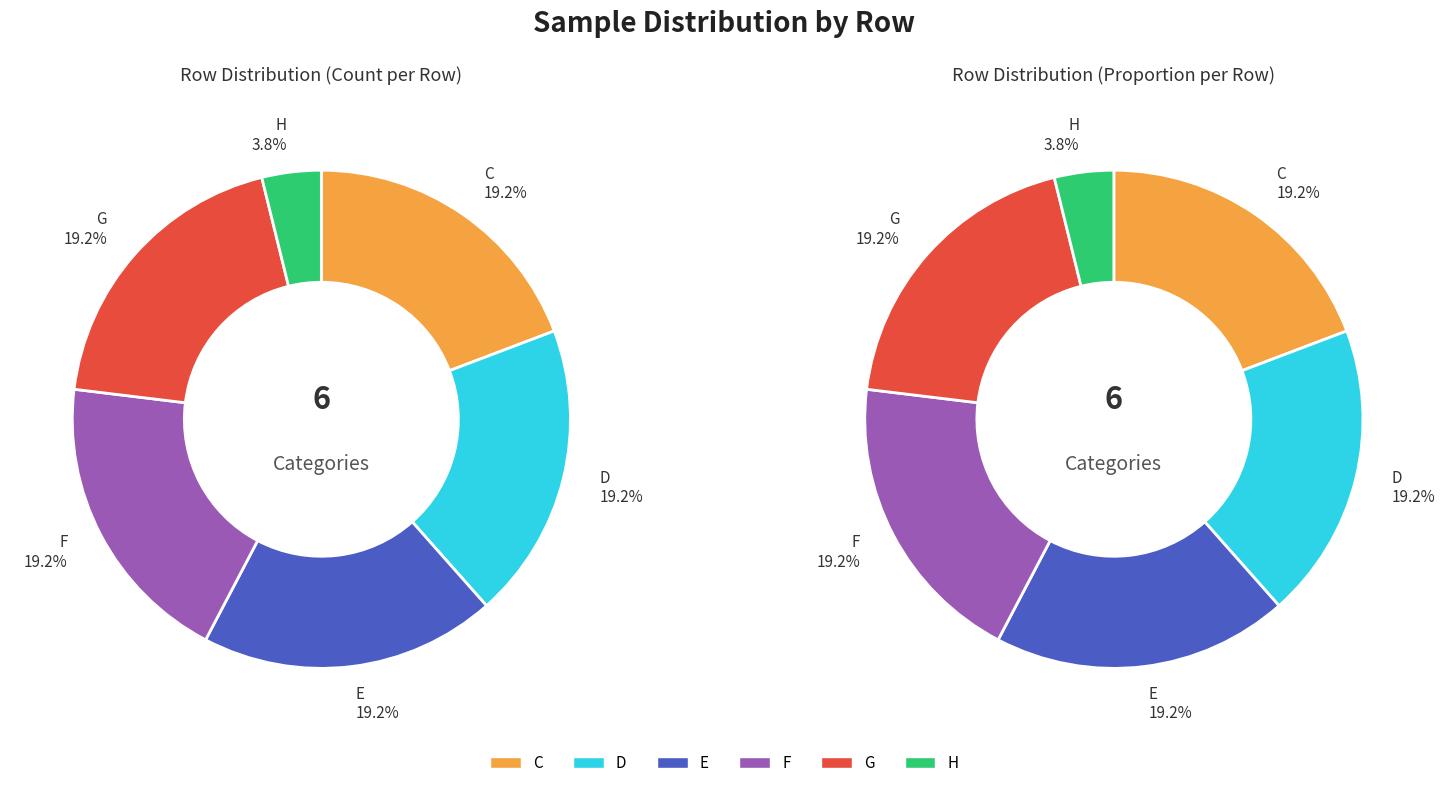

Combined, do E and C account for over 50%?

No